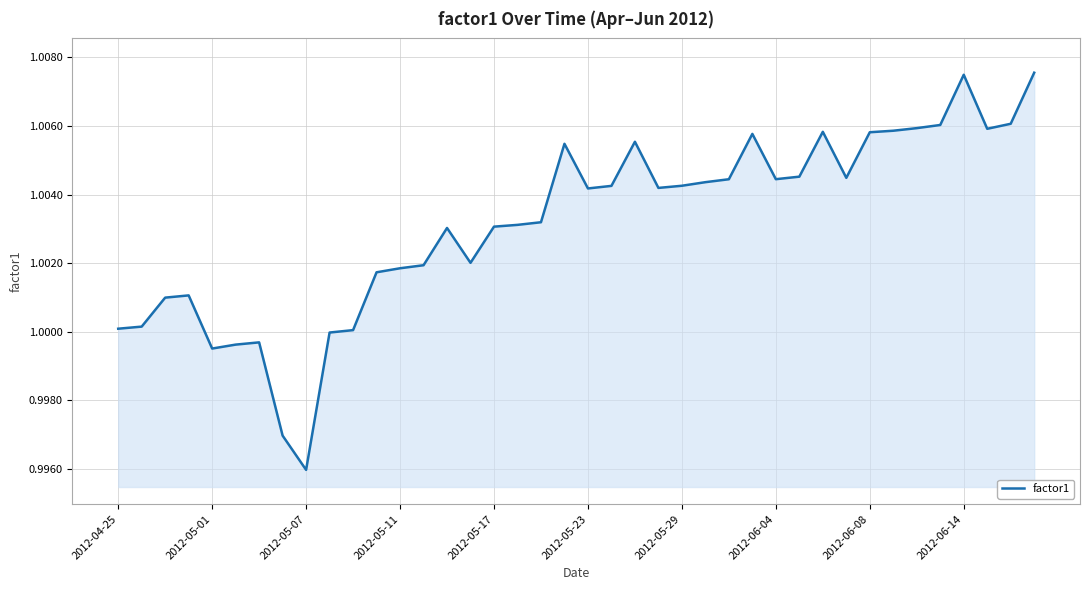

The value at 2012-04-25 is 0.7. True or false?

False